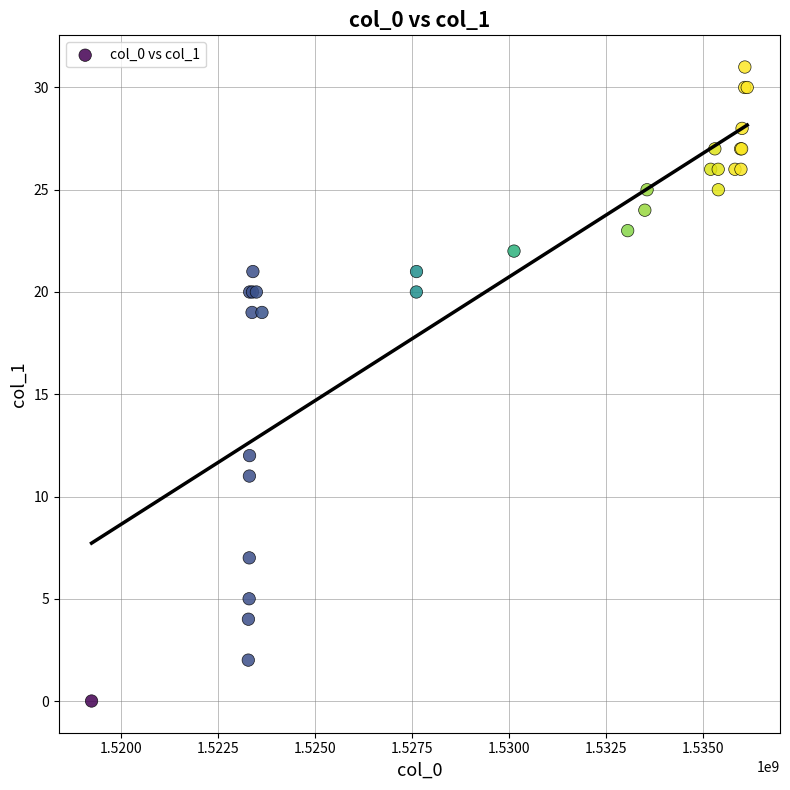

What Y value in the scatter plot is closest to 15?

12